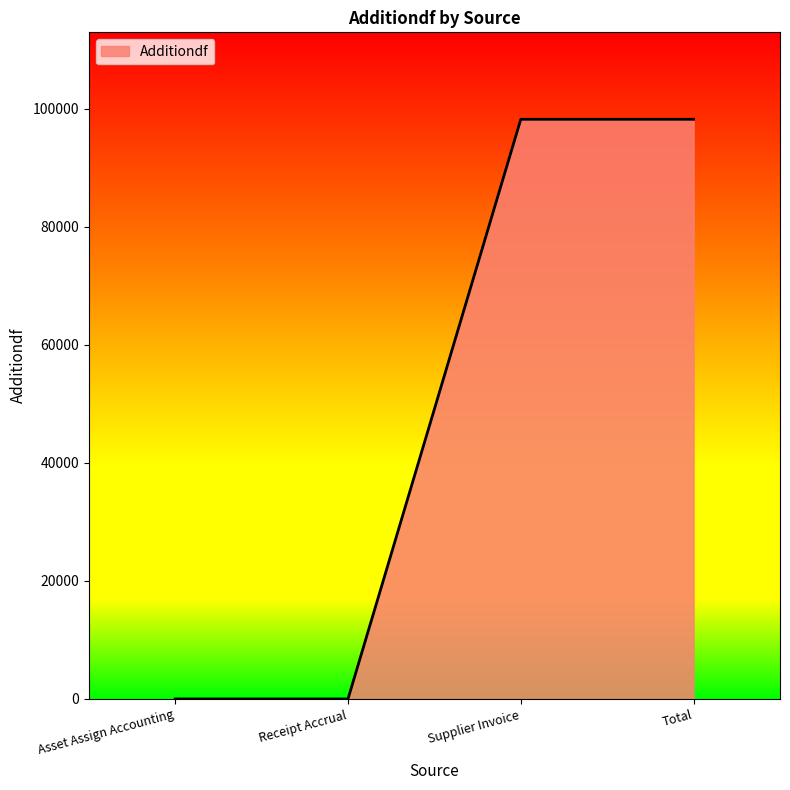

What is the maximum value shown in the chart?

98212.8